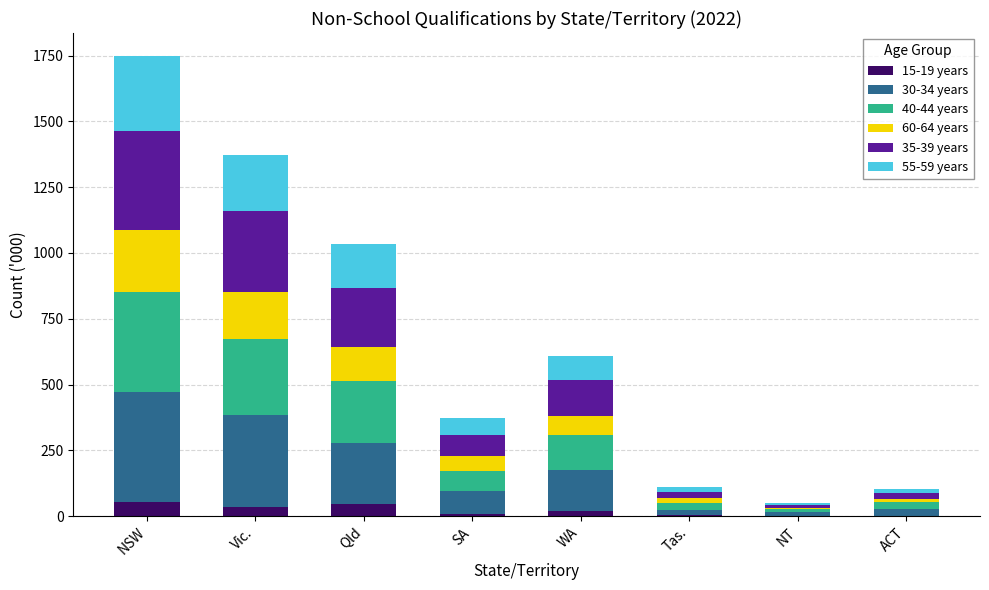

What is the sum of all 15-19 years values?

173.5